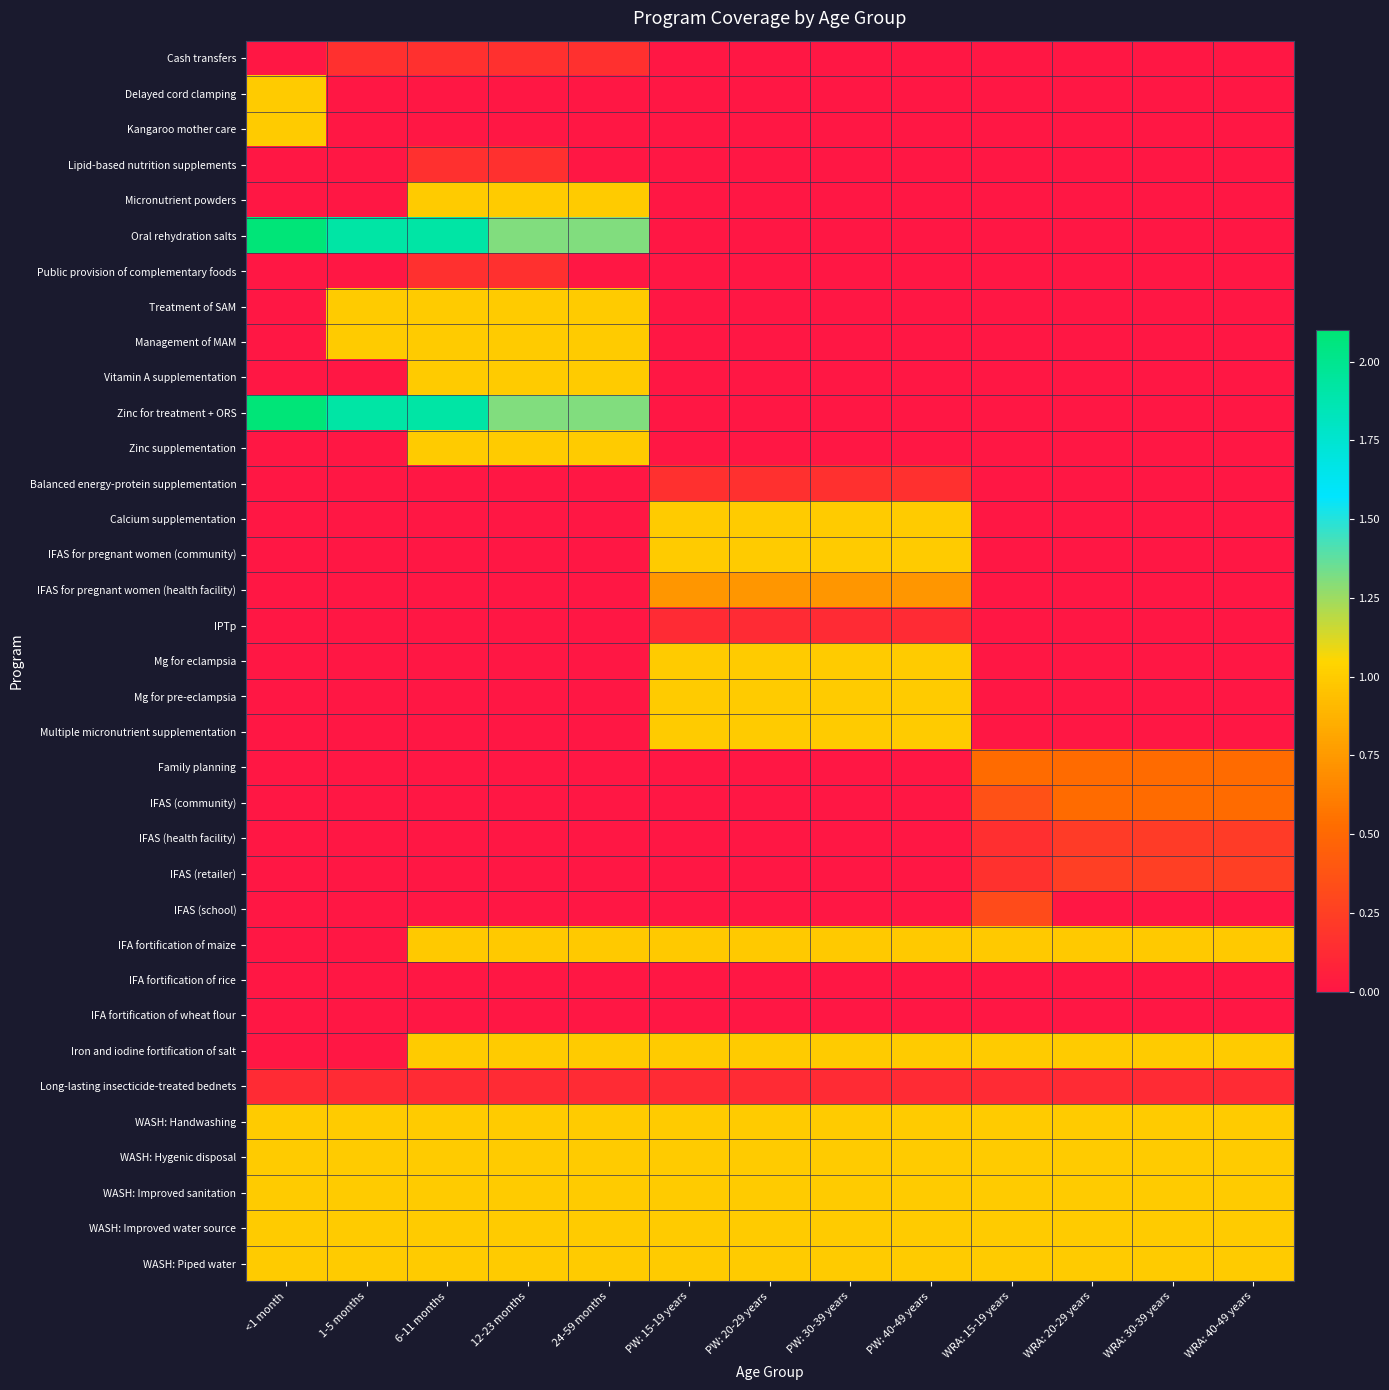

At WRA: 20-29 years, list the series in order from largest to smallest.

Iron and iodine fortification of salt, WASH: Handwashing, WASH: Hygenic disposal, WASH: Improved sanitation, WASH: Improved water source, WASH: Piped water, IFA fortification of maize, IFAS (community), Family planning, IFAS (retailer), IFAS (health facility), Long-lasting insecticide-treated bednets, IFA fortification of rice, IFA fortification of wheat flour, Cash transfers, Delayed cord clamping, Kangaroo mother care, Lipid-based nutrition supplements, Micronutrient powders, Oral rehydration salts, Public provision of complementary foods, Treatment of SAM, Management of MAM, Vitamin A supplementation, Zinc for treatment + ORS, Zinc supplementation, Balanced energy-protein supplementation, Calcium supplementation, IFAS for pregnant women (community), IFAS for pregnant women (health facility), IPTp, Mg for eclampsia, Mg for pre-eclampsia, Multiple micronutrient supplementation, IFAS (school)